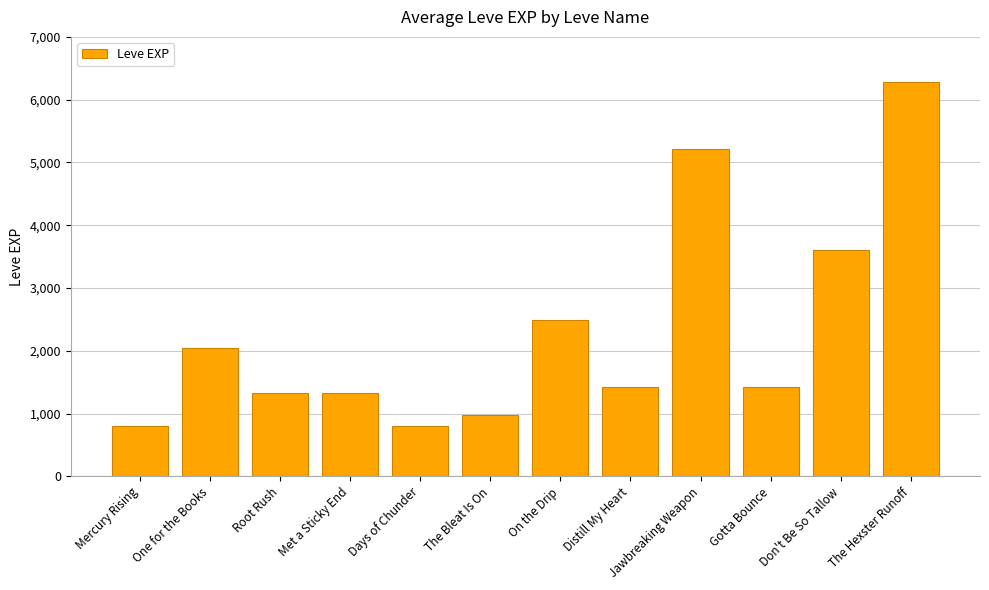

Which category has the highest value across all series?

The Hexster Runoff